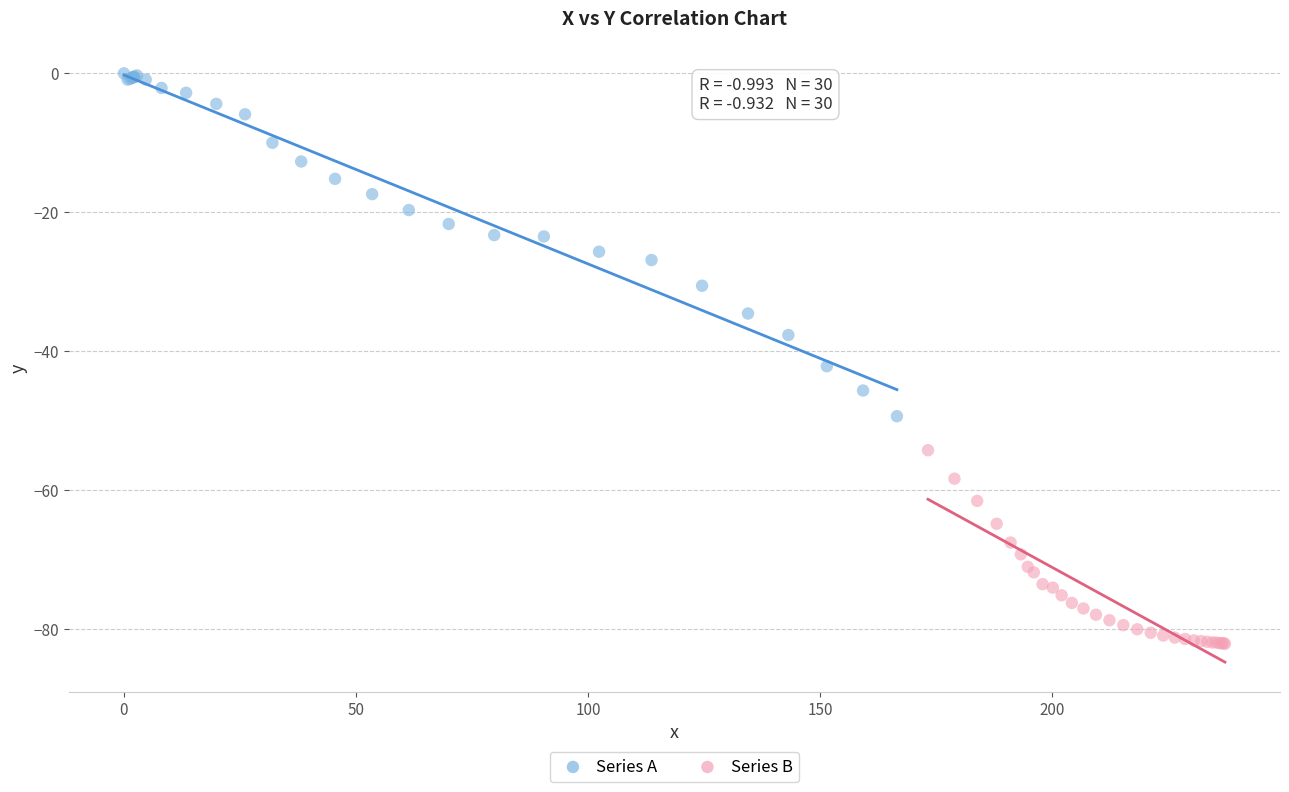

Which series has the largest Y range (max minus min)?

Series A